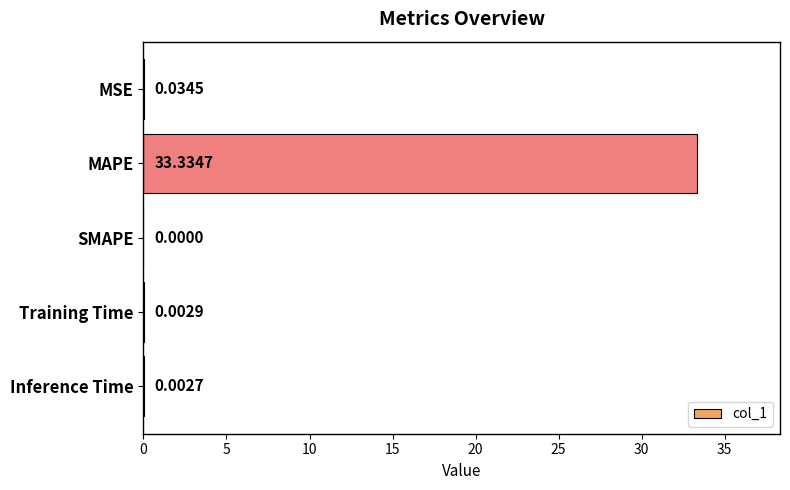

At which label is the value closest to 16?

MSE